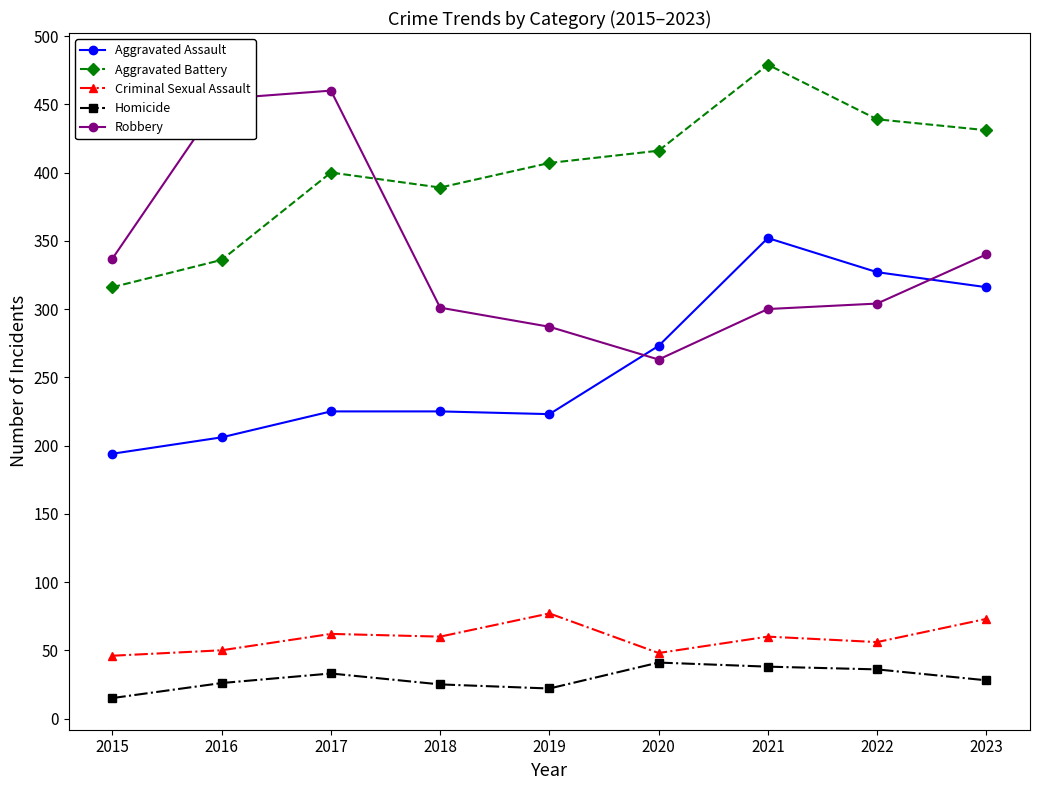

What is the difference between the Homicide values at 2020 and 2021?

3